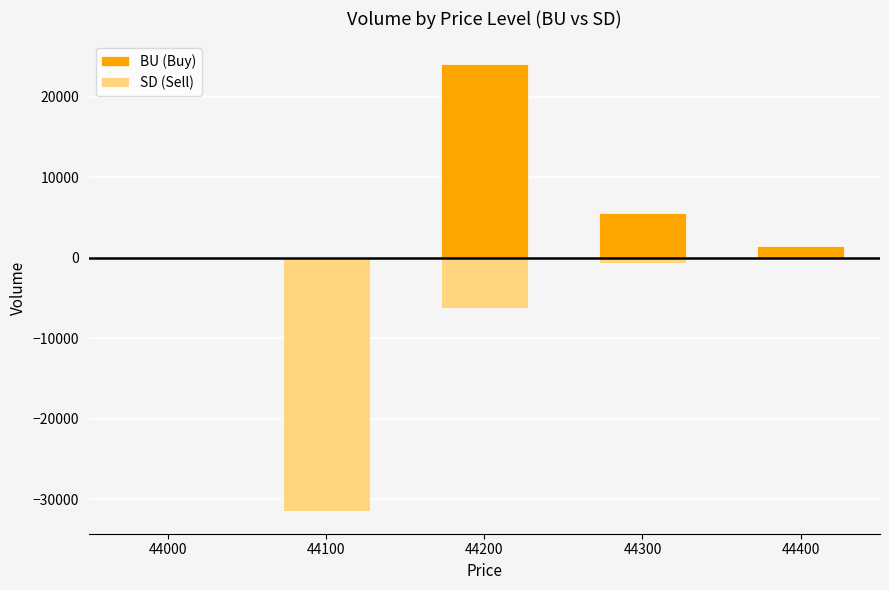

How many data points in BU (Buy) are less than 1500?

2